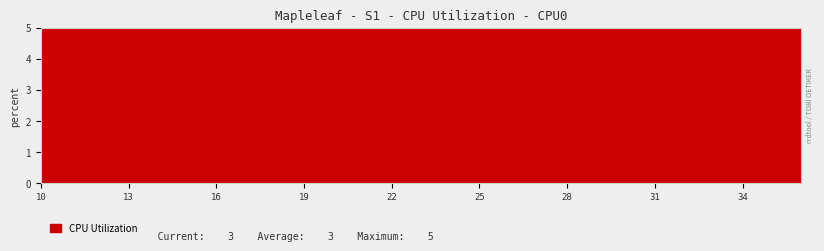

Where is the data nearest to the value 23?

23